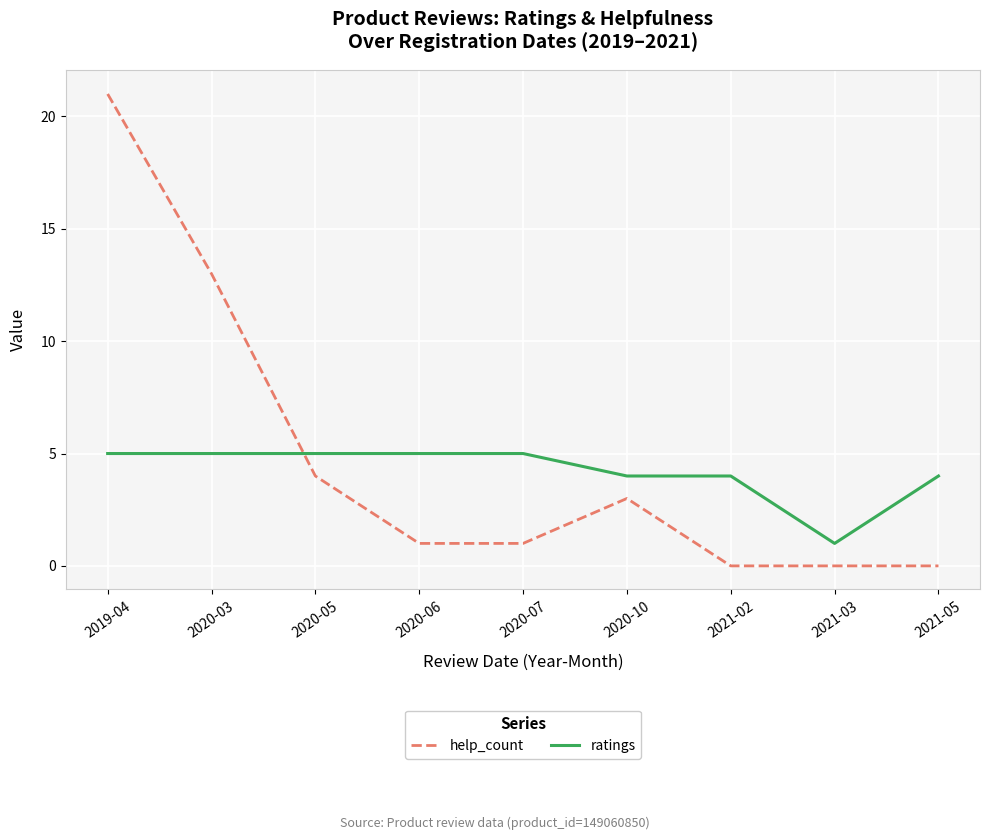

True or false: ratings has a value of 6 at 2021-02.

False